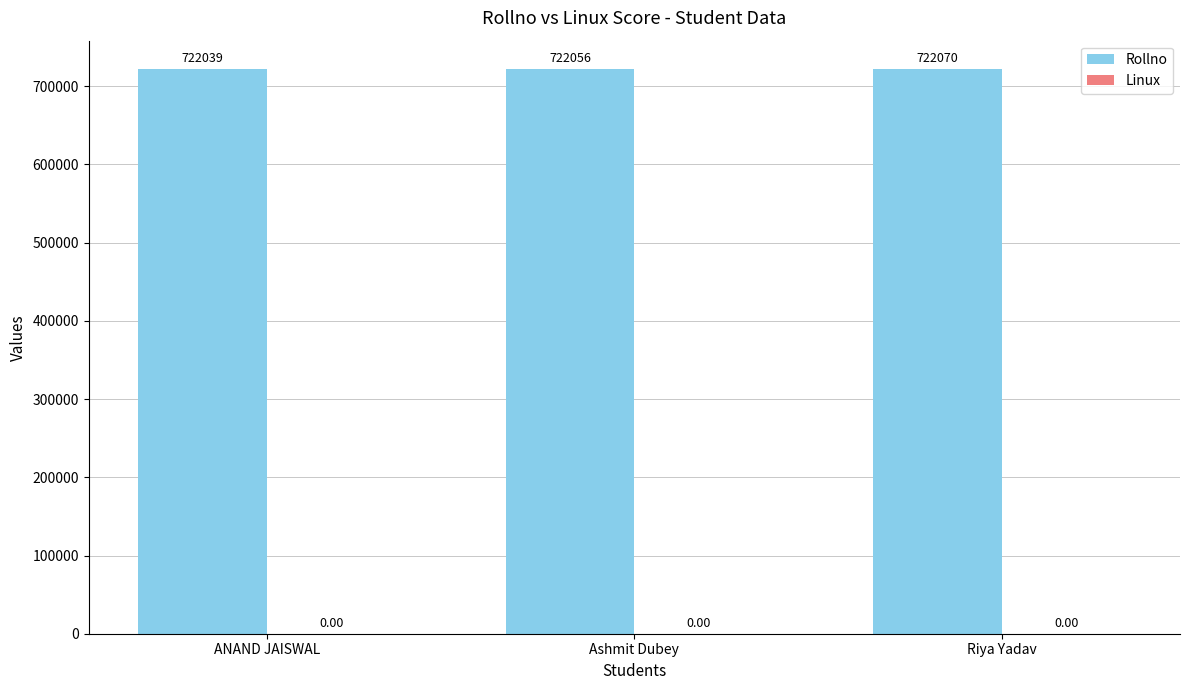

Which label corresponds to the largest value in the chart?

Riya Yadav